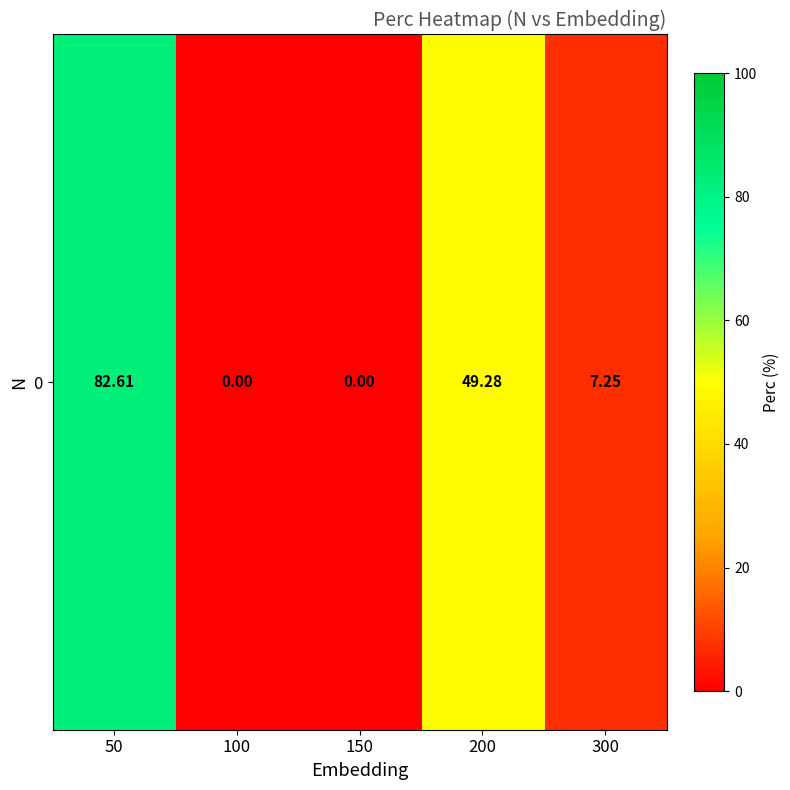

Rank the categories by value from lowest to highest.

100, 150, 300, 200, 50